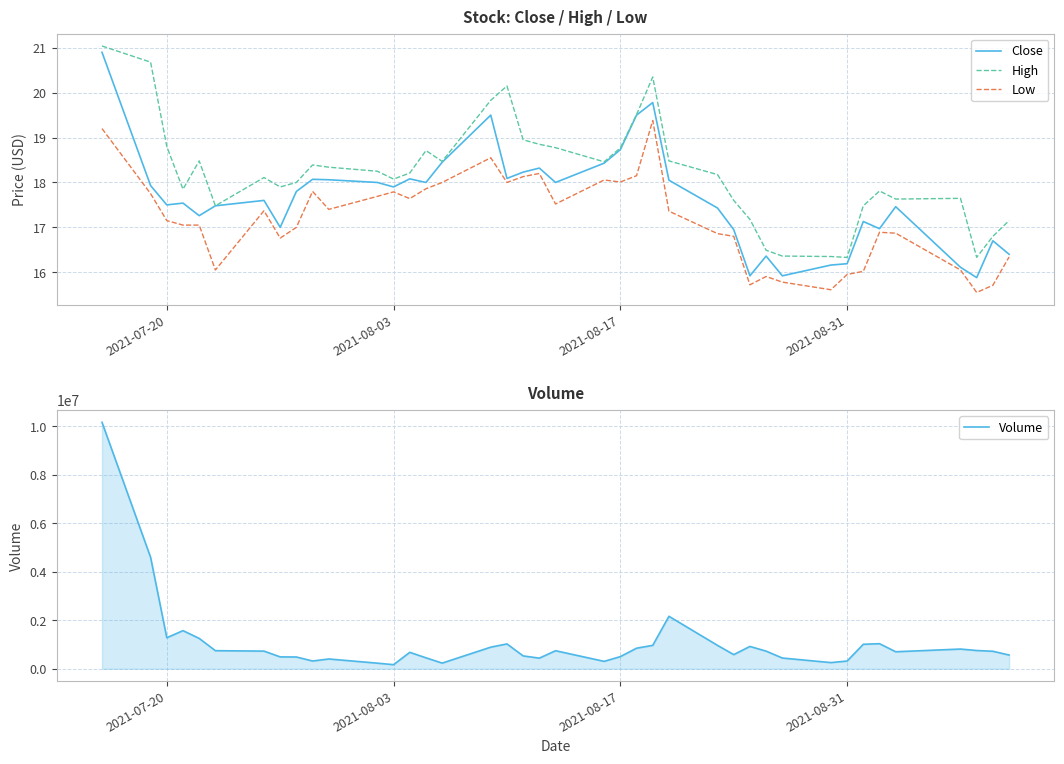

Rank the series by their maximum value, from lowest to highest.

Low, Close, High, Volume